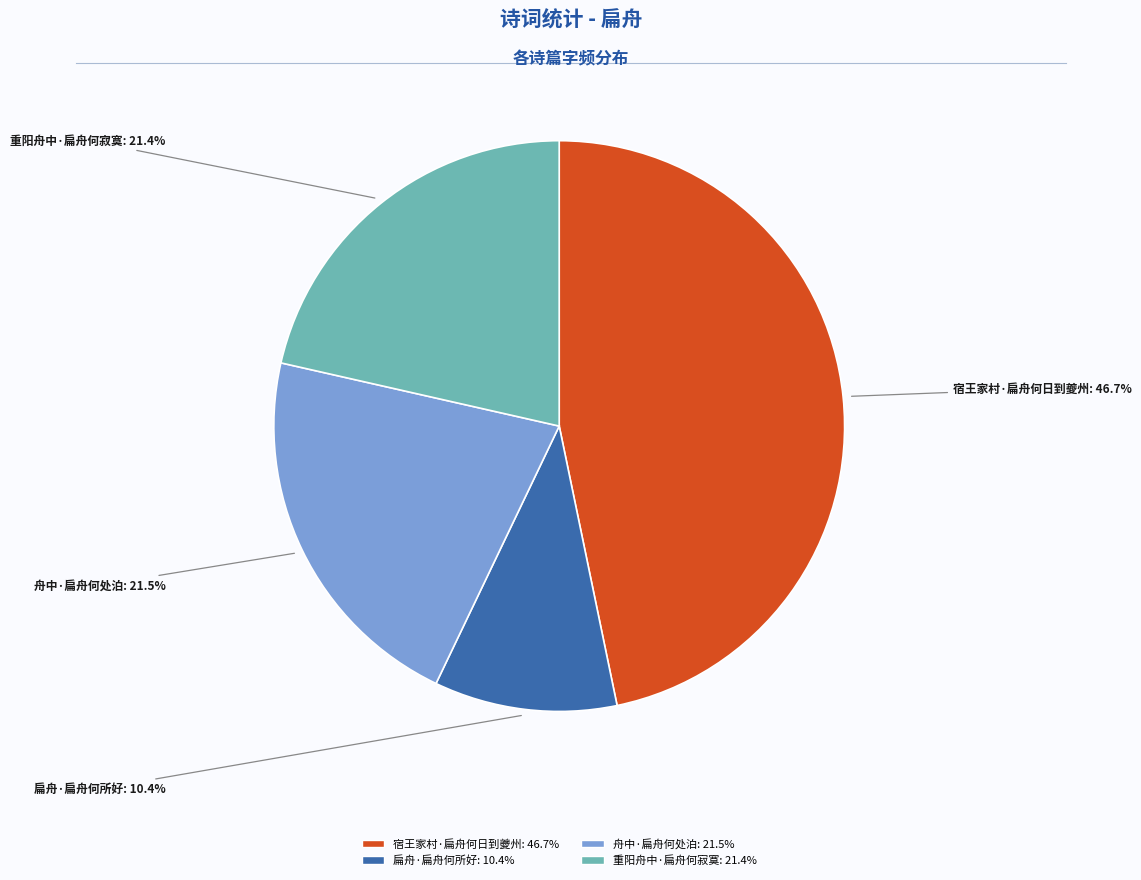

Approximately how many times larger is the value at 扁舟·扁舟何所好 compared to 舟中·扁舟何处泊?

0.5